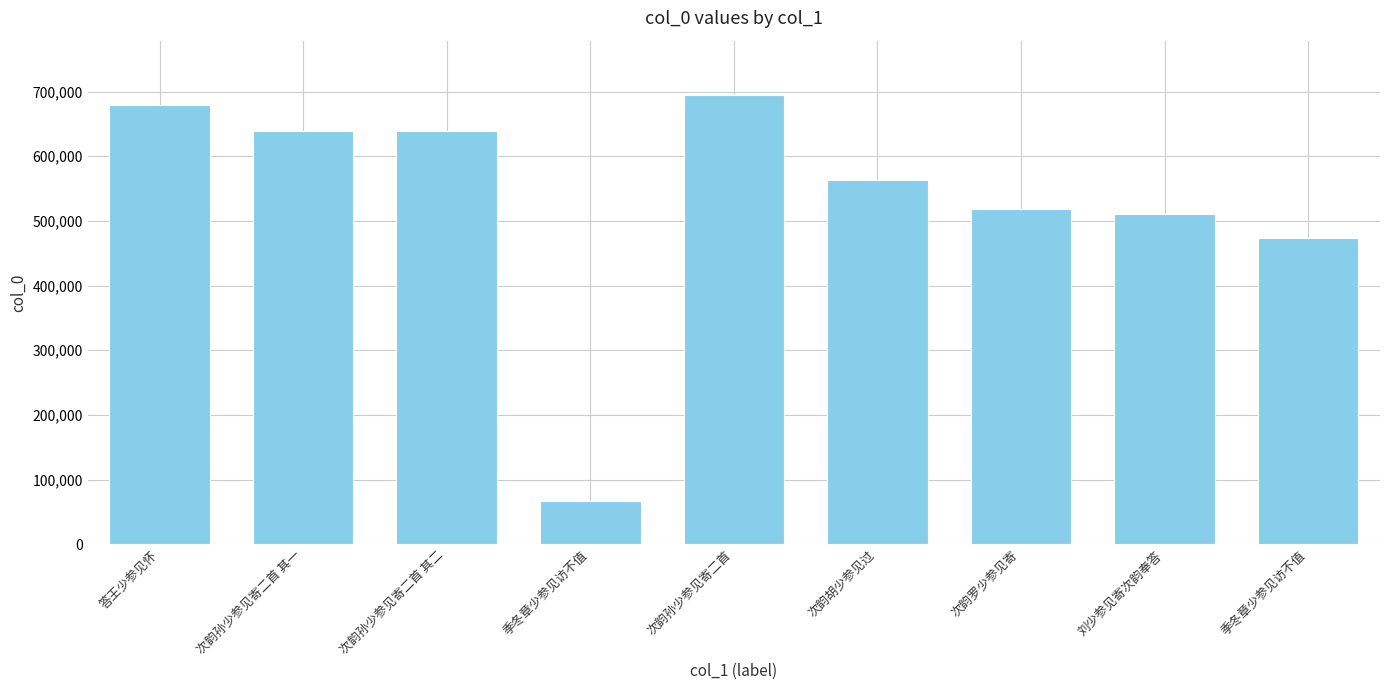

Approximately how many times larger is the value at 次韵孙少参见寄二首 其二 compared to 季冬章少参见访不值?

1.3